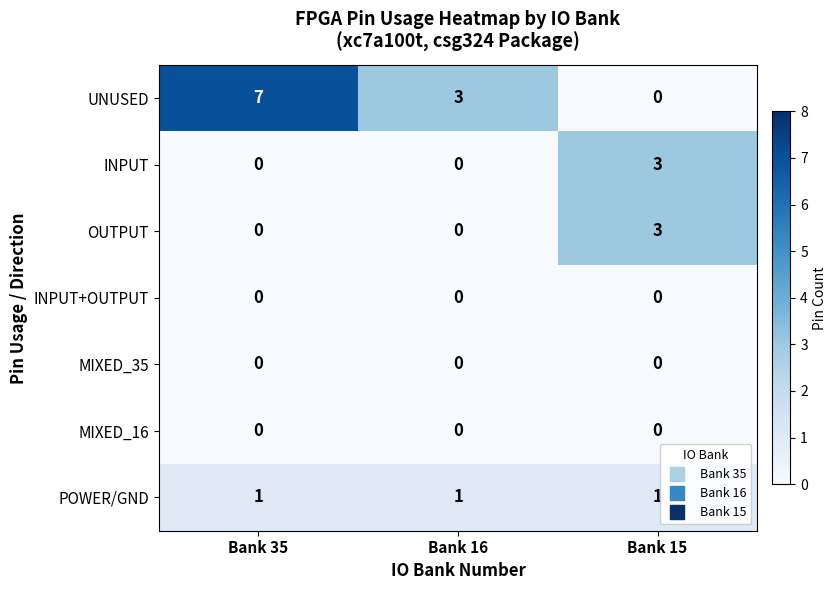

Which series has the largest total across all categories?

UNUSED